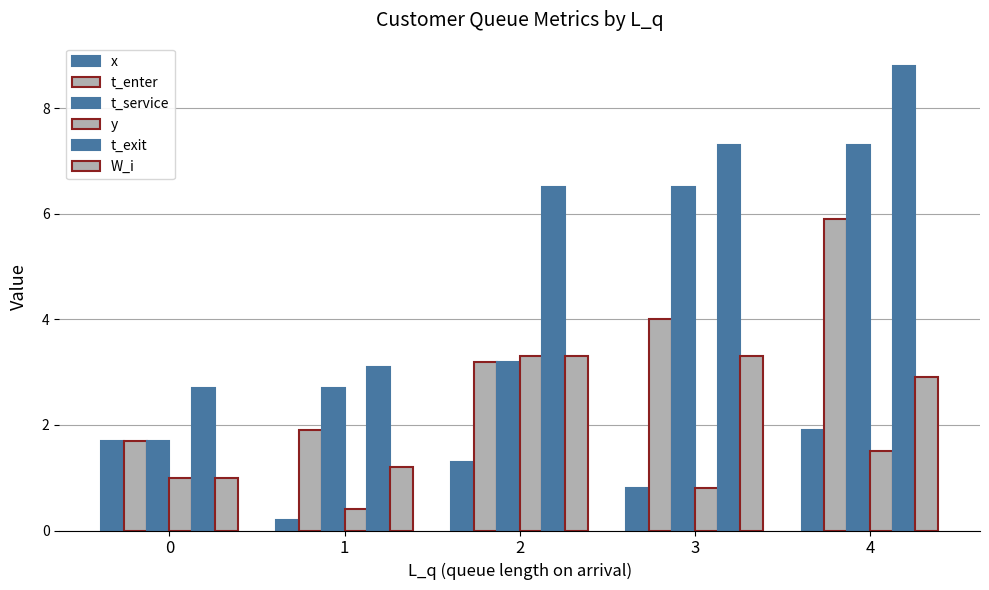

At which label does t_service first exceed 3?

2